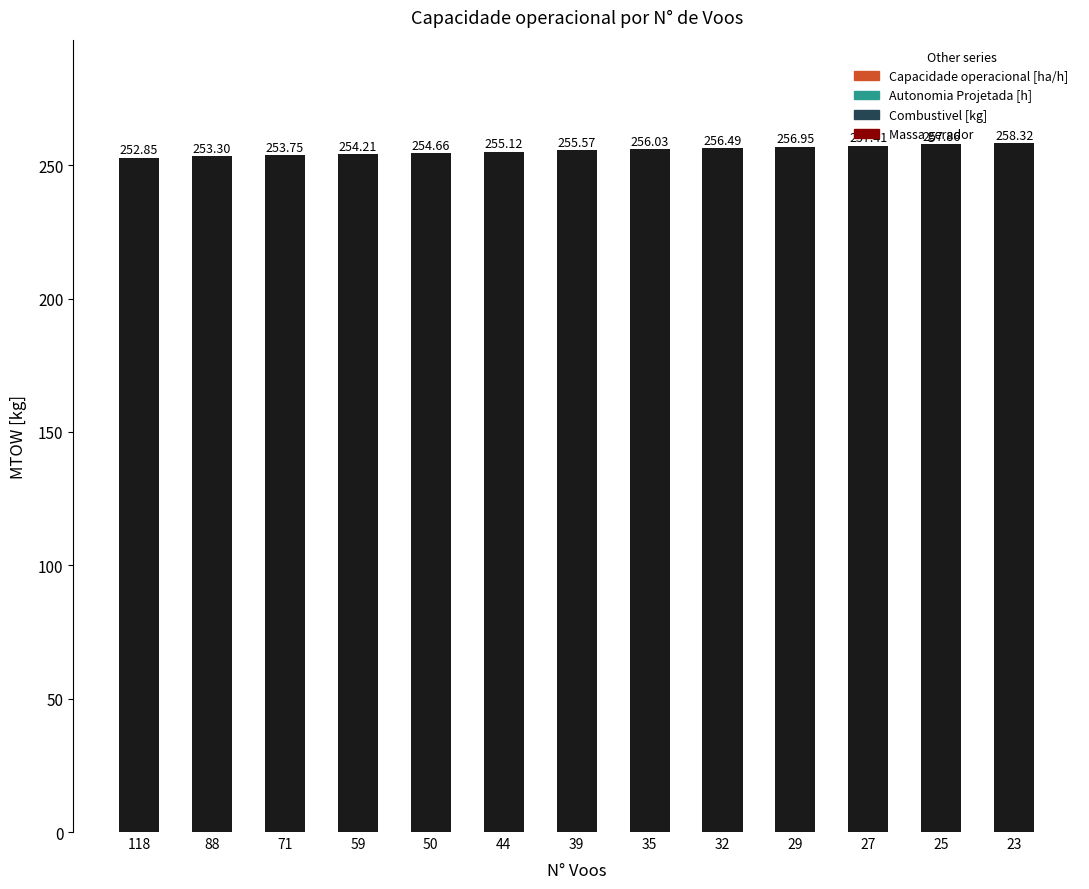

What is the sum of the values at 29 and 35?

513.0